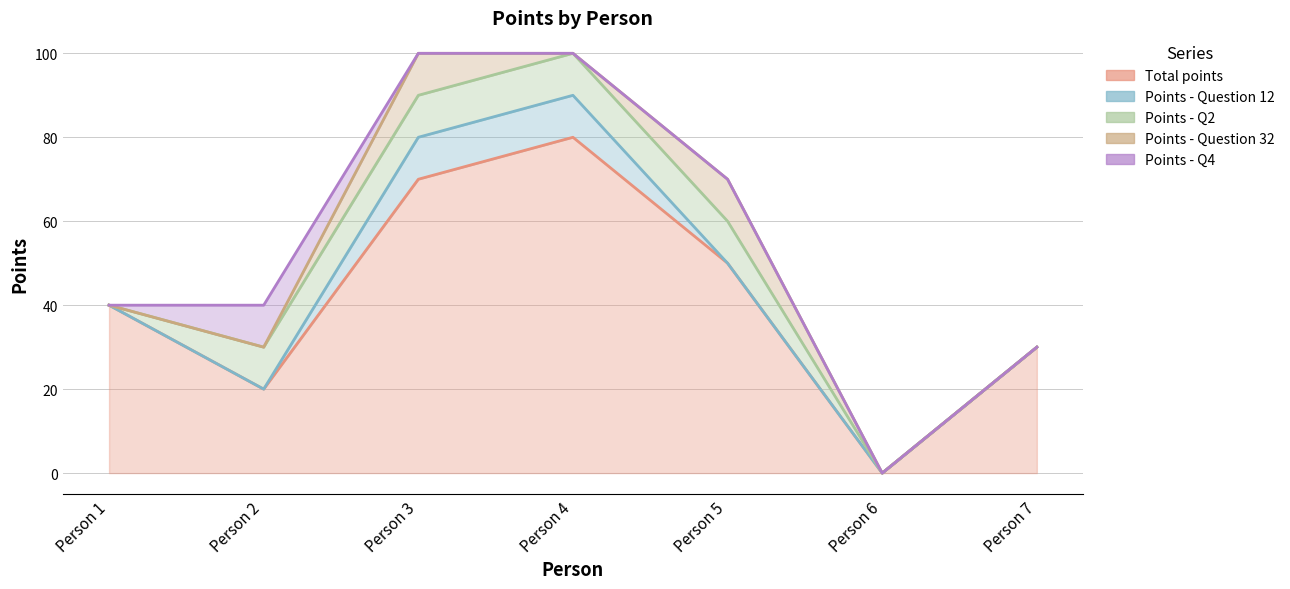

Count the Points - Question 32 values in the range 0 to 10.

7